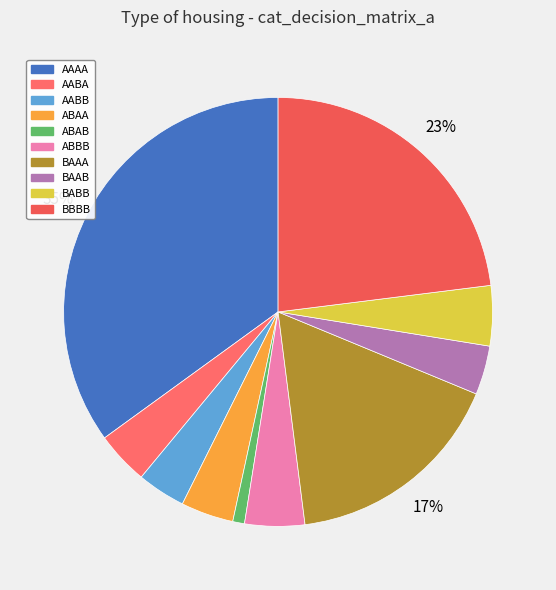

What is the total percentage of ABAA and AABB?

7.6%